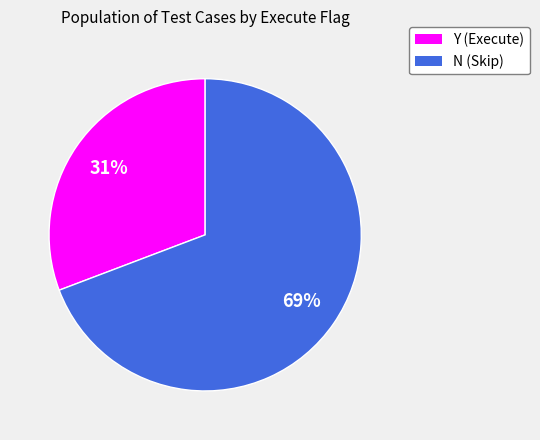

To the nearest percent, what is the combined percentage of N and Y?

100%